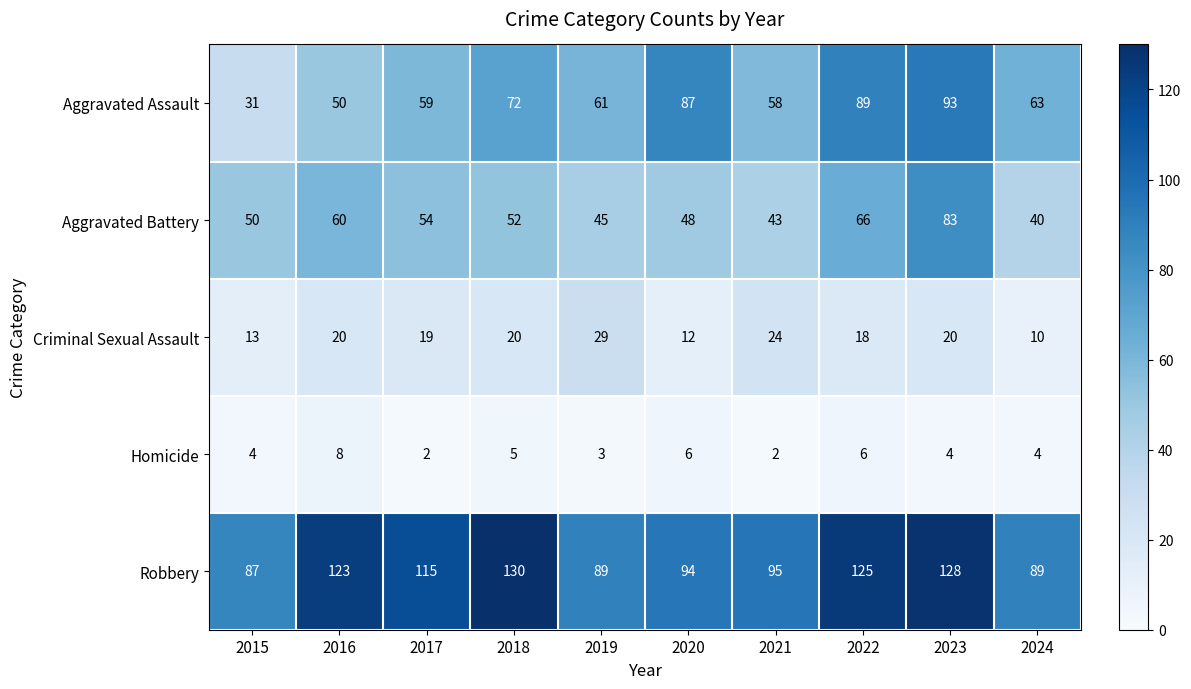

Which series has the widest spread of values?

Aggravated Assault